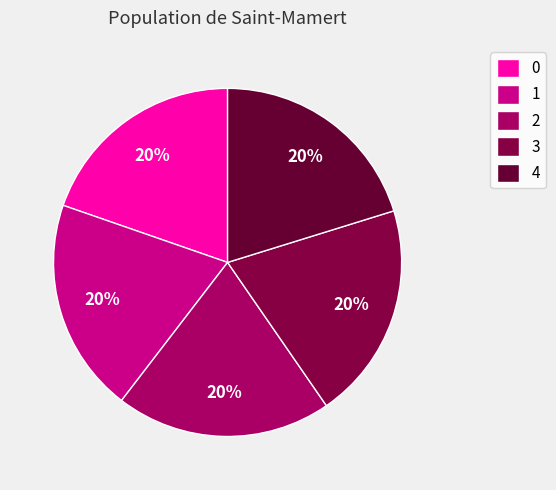

Between 3 and 0, which is larger?

3